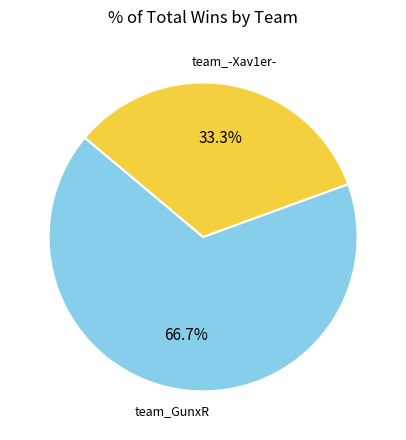

True or false: team_GunxR accounts for 67% of the total.

True